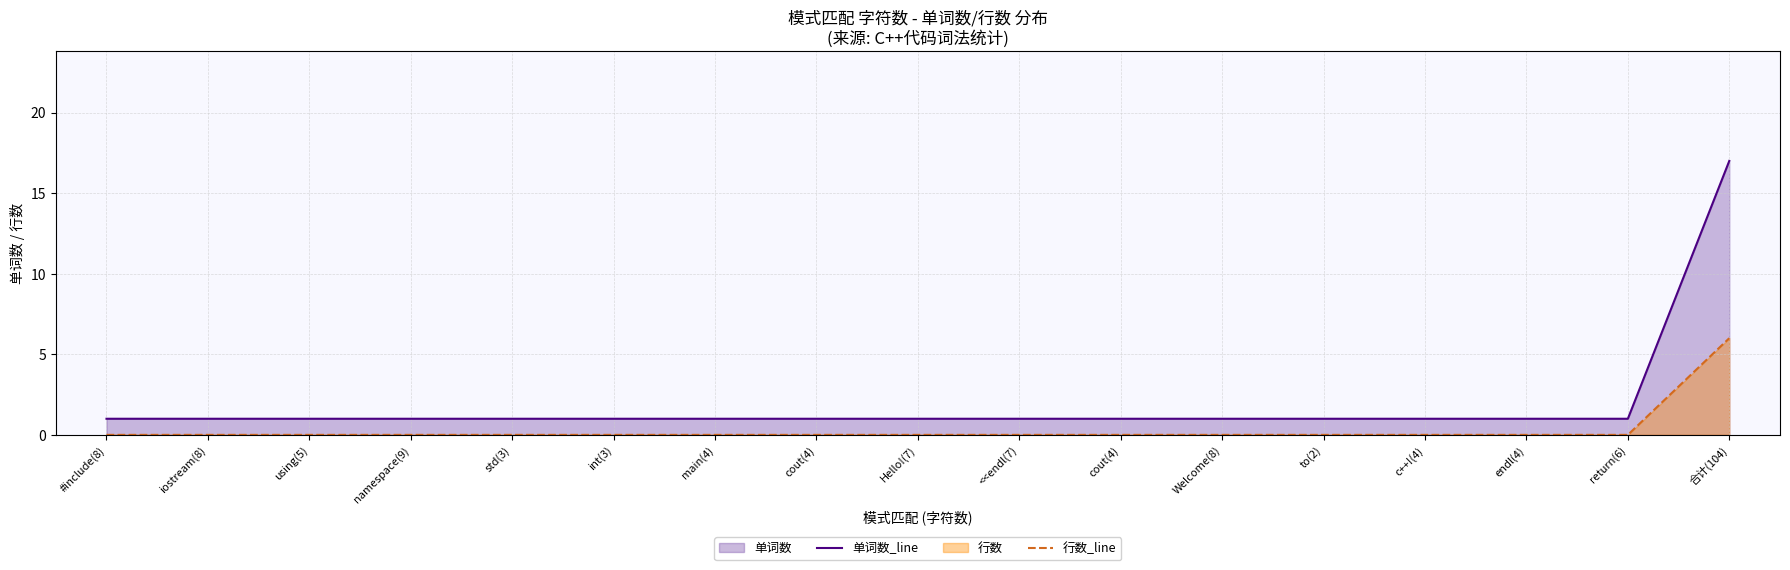

Which series has the largest total across all categories?

单词数_line